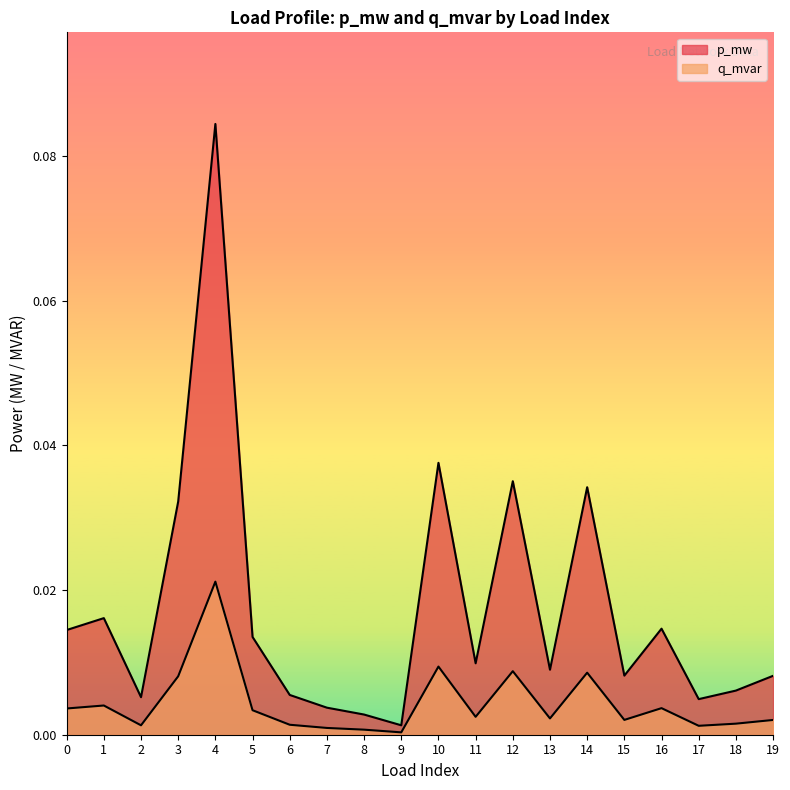

Reading left to right, what are all the values shown in this chart?

p_mw: 0.0	0.0	0.0	0.0	0.1	0.0	0.0	0.0	0.0	0.0	0.0	0.0	0.0	0.0	0.0	0.0	0.0	0.0	0.0	0.0
q_mvar: 0.0	0.0	0.0	0.0	0.0	0.0	0.0	0.0	0.0	0.0	0.0	0.0	0.0	0.0	0.0	0.0	0.0	0.0	0.0	0.0